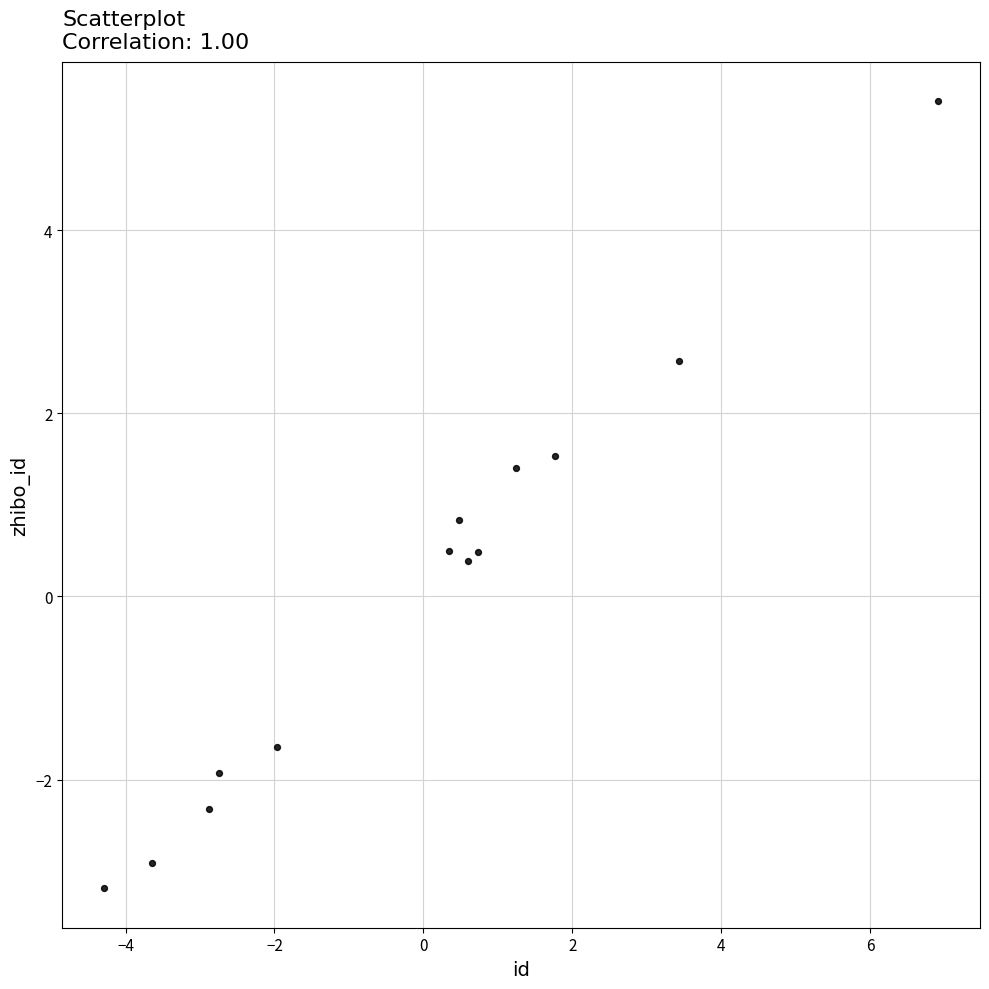

What is the range of Y values (max minus min)?

8.6